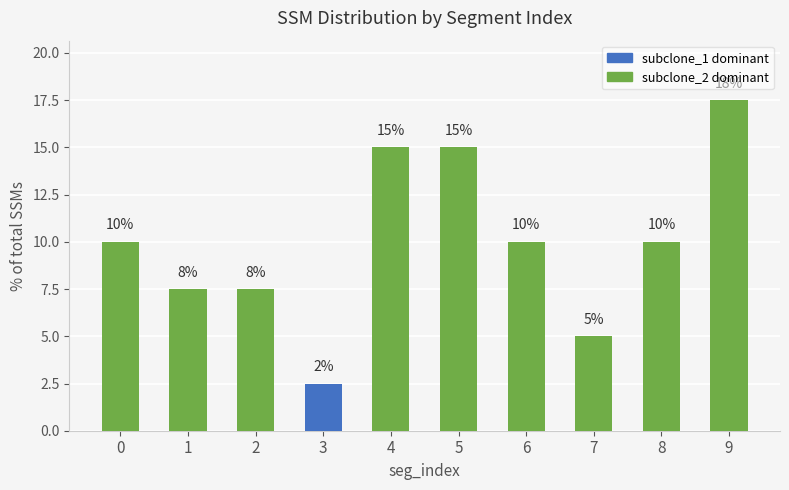

What is the value of the 9th bar from the left?

10.0